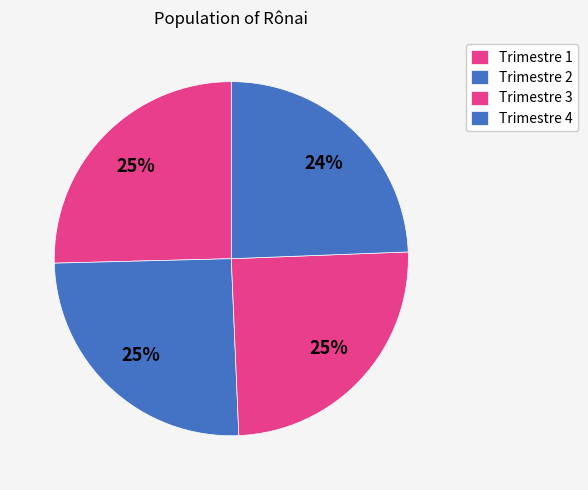

Count the number of slices in the pie.

4